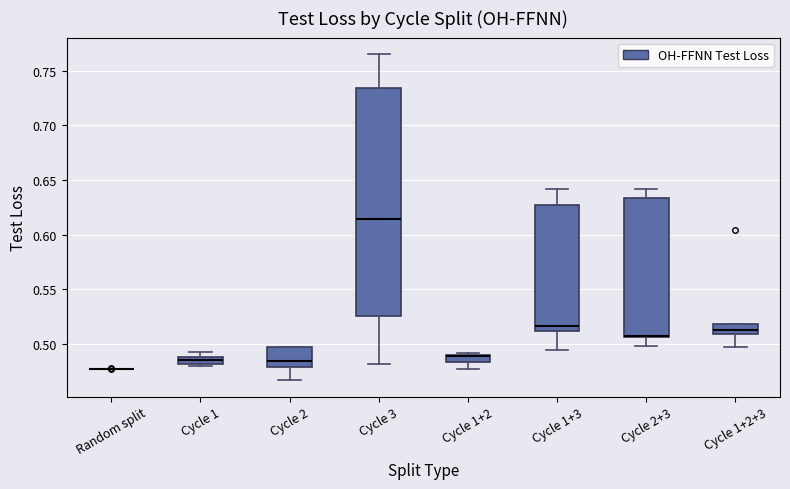

Which box is the tallest, from its lower edge to its upper edge?

Cycle 3